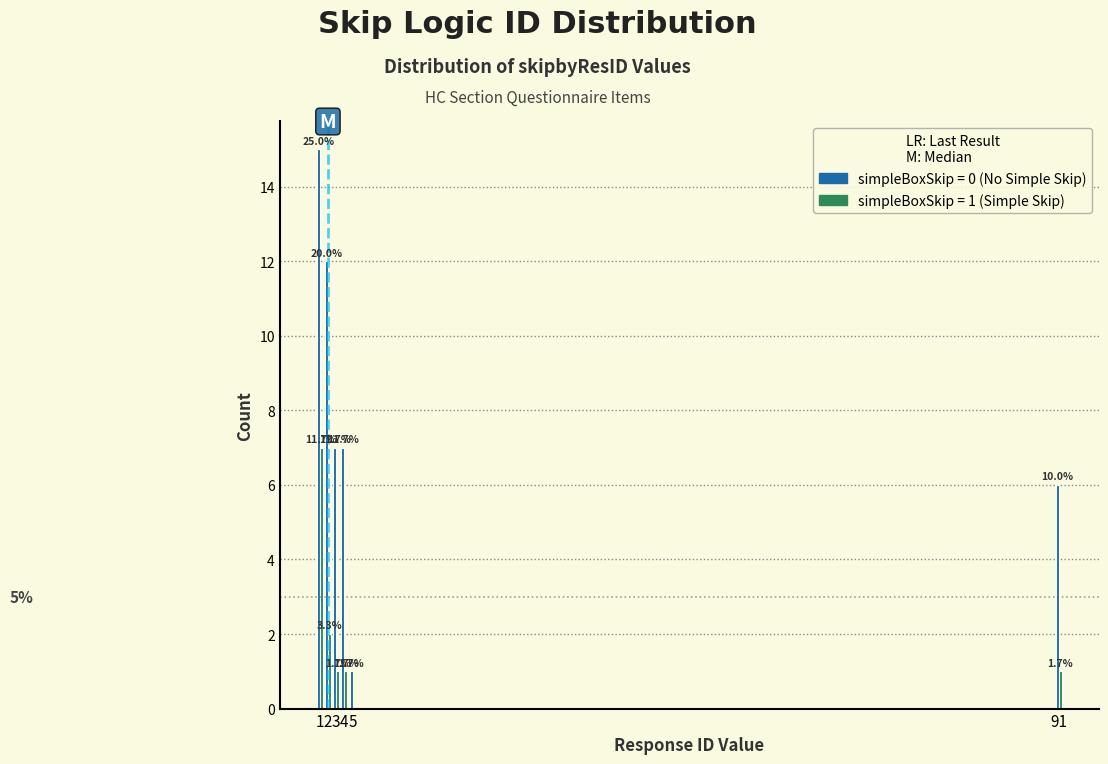

Are the bars horizontal?

No